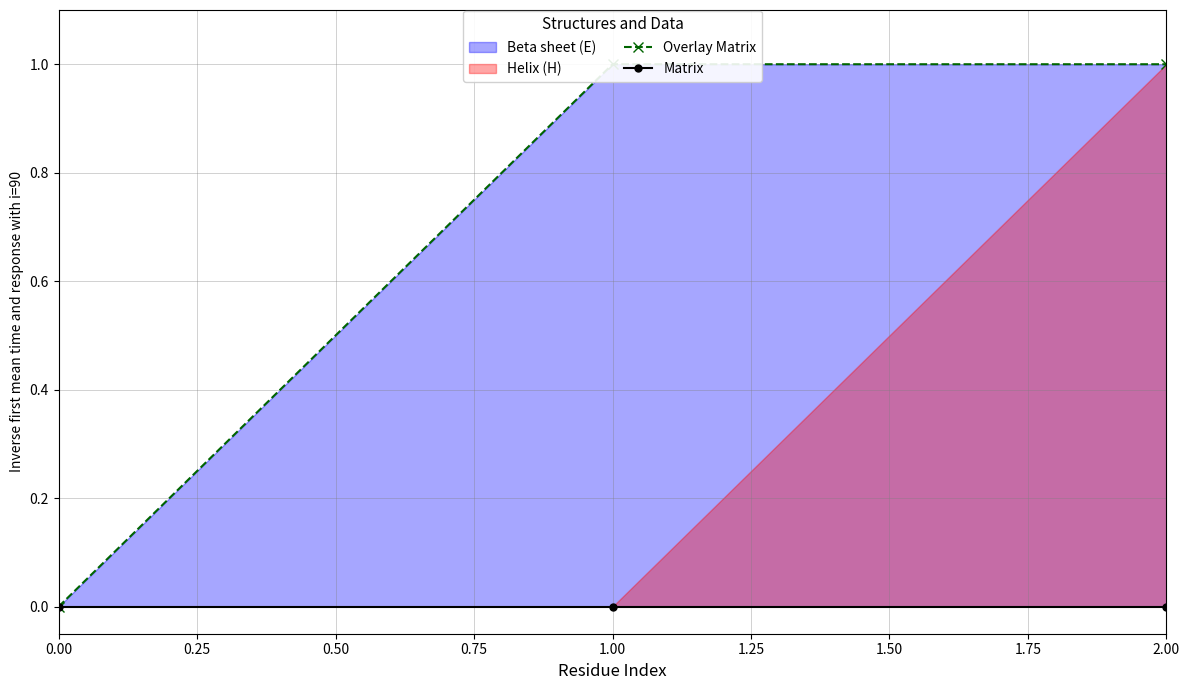

Which series has the largest range (max minus min)?

Overlay Matrix